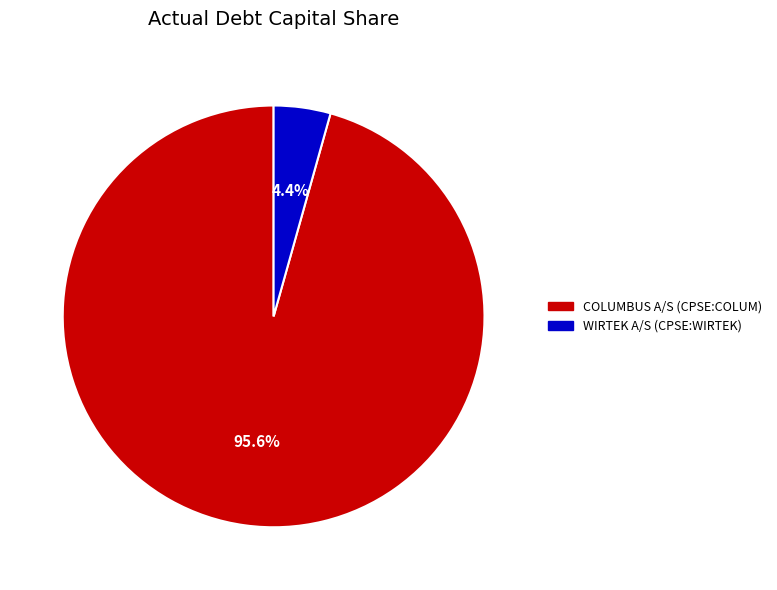

Is there any slice that represents more than half of the pie?

Yes